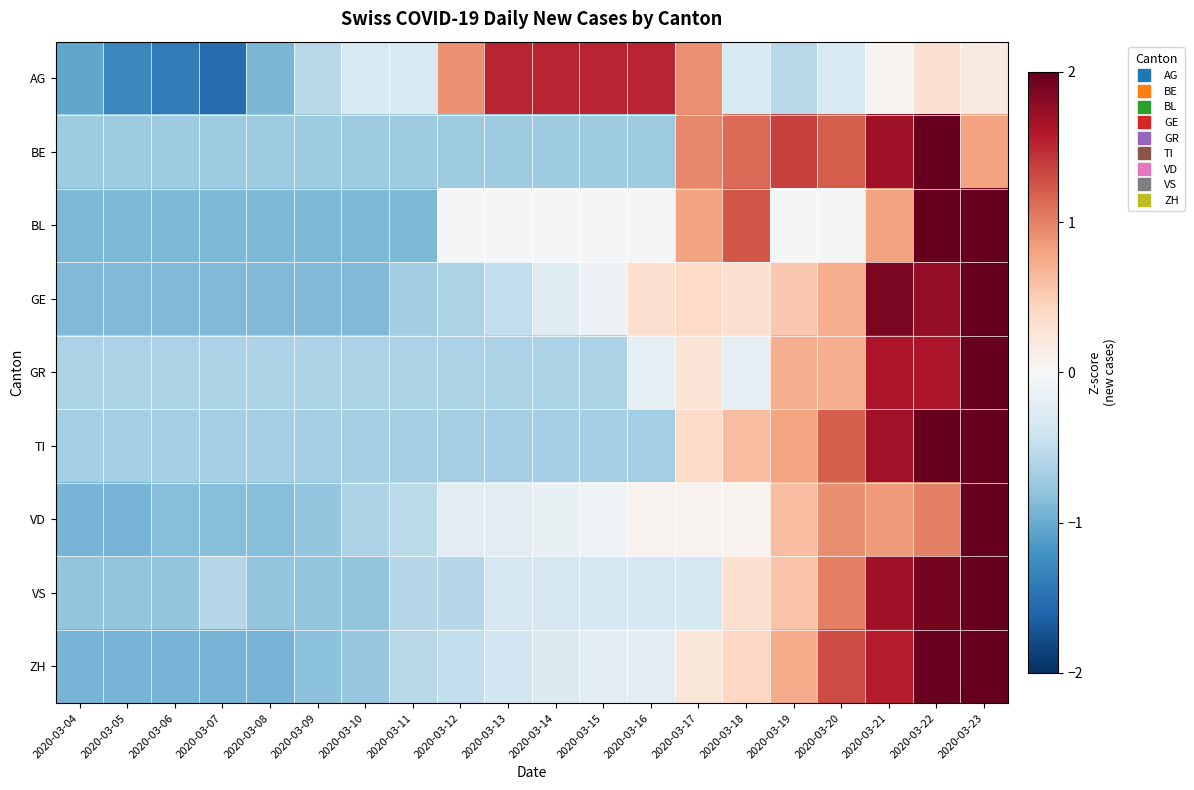

Reading left to right, transcribe all the data shown in this chart.

AG: 2020-03-04=-1.0	2020-03-05=-1.3	2020-03-06=-1.4	2020-03-07=-1.5	2020-03-08=-0.9	2020-03-09=-0.5	2020-03-10=-0.3	2020-03-11=-0.3	2020-03-12=0.9	2020-03-13=1.5	2020-03-14=1.5	2020-03-15=1.5	2020-03-16=1.5	2020-03-17=0.9	2020-03-18=-0.3	2020-03-19=-0.5	2020-03-20=-0.3	2020-03-21=0.1	2020-03-22=0.3	2020-03-23=0.2
BE: 2020-03-04=-0.7	2020-03-05=-0.7	2020-03-06=-0.7	2020-03-07=-0.7	2020-03-08=-0.7	2020-03-09=-0.7	2020-03-10=-0.7	2020-03-11=-0.7	2020-03-12=-0.7	2020-03-13=-0.7	2020-03-14=-0.7	2020-03-15=-0.7	2020-03-16=-0.7	2020-03-17=1.0	2020-03-18=1.1	2020-03-19=1.4	2020-03-20=1.2	2020-03-21=1.7	2020-03-22=2.1	2020-03-23=0.8
BL: 2020-03-04=-0.9	2020-03-05=-0.9	2020-03-06=-0.9	2020-03-07=-0.9	2020-03-08=-0.9	2020-03-09=-0.9	2020-03-10=-0.9	2020-03-11=-0.9	2020-03-12=-0.0	2020-03-13=-0.0	2020-03-14=-0.0	2020-03-15=-0.0	2020-03-16=-0.0	2020-03-17=0.8	2020-03-18=1.2	2020-03-19=-0.0	2020-03-20=-0.0	2020-03-21=0.8	2020-03-22=2.1	2020-03-23=2.5
GE: 2020-03-04=-0.9	2020-03-05=-0.9	2020-03-06=-0.9	2020-03-07=-0.9	2020-03-08=-0.9	2020-03-09=-0.9	2020-03-10=-0.9	2020-03-11=-0.7	2020-03-12=-0.6	2020-03-13=-0.5	2020-03-14=-0.2	2020-03-15=-0.1	2020-03-16=0.3	2020-03-17=0.4	2020-03-18=0.3	2020-03-19=0.5	2020-03-20=0.7	2020-03-21=1.9	2020-03-22=1.8	2020-03-23=2.3
GR: 2020-03-04=-0.6	2020-03-05=-0.6	2020-03-06=-0.6	2020-03-07=-0.6	2020-03-08=-0.6	2020-03-09=-0.6	2020-03-10=-0.6	2020-03-11=-0.6	2020-03-12=-0.6	2020-03-13=-0.6	2020-03-14=-0.6	2020-03-15=-0.6	2020-03-16=-0.2	2020-03-17=0.3	2020-03-18=-0.2	2020-03-19=0.7	2020-03-20=0.7	2020-03-21=1.6	2020-03-22=1.6	2020-03-23=3.0
TI: 2020-03-04=-0.7	2020-03-05=-0.7	2020-03-06=-0.7	2020-03-07=-0.7	2020-03-08=-0.7	2020-03-09=-0.7	2020-03-10=-0.7	2020-03-11=-0.7	2020-03-12=-0.7	2020-03-13=-0.7	2020-03-14=-0.7	2020-03-15=-0.7	2020-03-16=-0.7	2020-03-17=0.4	2020-03-18=0.6	2020-03-19=0.8	2020-03-20=1.2	2020-03-21=1.7	2020-03-22=2.0	2020-03-23=2.2
VD: 2020-03-04=-0.9	2020-03-05=-0.9	2020-03-06=-0.9	2020-03-07=-0.9	2020-03-08=-0.9	2020-03-09=-0.8	2020-03-10=-0.6	2020-03-11=-0.5	2020-03-12=-0.2	2020-03-13=-0.2	2020-03-14=-0.2	2020-03-15=-0.1	2020-03-16=0.1	2020-03-17=0.1	2020-03-18=0.1	2020-03-19=0.6	2020-03-20=0.9	2020-03-21=0.9	2020-03-22=1.0	2020-03-23=3.4
VS: 2020-03-04=-0.8	2020-03-05=-0.8	2020-03-06=-0.8	2020-03-07=-0.6	2020-03-08=-0.8	2020-03-09=-0.8	2020-03-10=-0.8	2020-03-11=-0.6	2020-03-12=-0.6	2020-03-13=-0.3	2020-03-14=-0.3	2020-03-15=-0.3	2020-03-16=-0.3	2020-03-17=-0.3	2020-03-18=0.3	2020-03-19=0.6	2020-03-20=1.0	2020-03-21=1.7	2020-03-22=1.9	2020-03-23=2.6
ZH: 2020-03-04=-0.9	2020-03-05=-0.9	2020-03-06=-0.9	2020-03-07=-0.9	2020-03-08=-0.9	2020-03-09=-0.8	2020-03-10=-0.8	2020-03-11=-0.6	2020-03-12=-0.5	2020-03-13=-0.4	2020-03-14=-0.3	2020-03-15=-0.2	2020-03-16=-0.2	2020-03-17=0.2	2020-03-18=0.4	2020-03-19=0.7	2020-03-20=1.3	2020-03-21=1.6	2020-03-22=2.0	2020-03-23=2.2